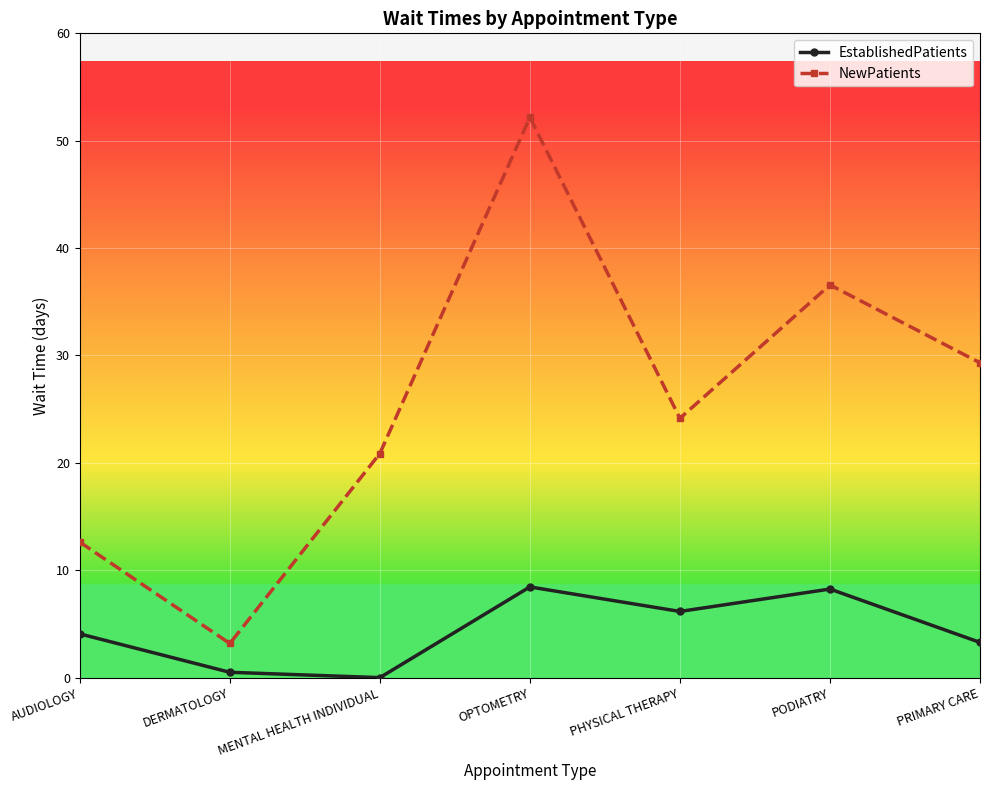

True or false: NewPatients and EstablishedPatients cross at least once.

False